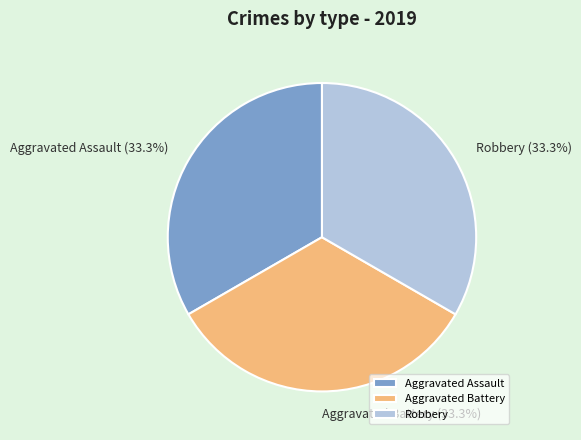

Combined, what portion of the pie is Aggravated Assault and Aggravated Battery?

66.7%